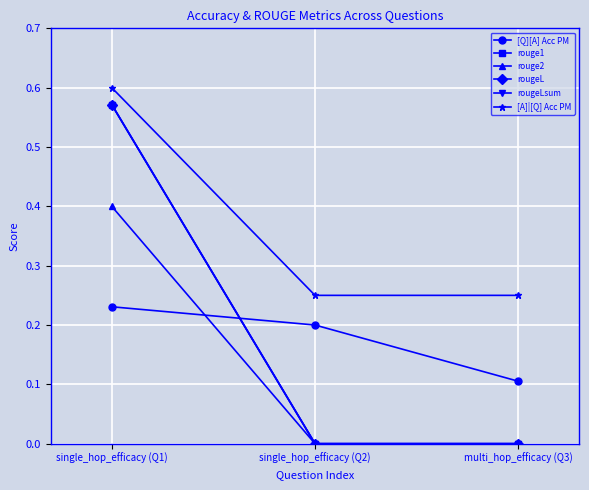

Does the chart have visible grid lines?

Yes